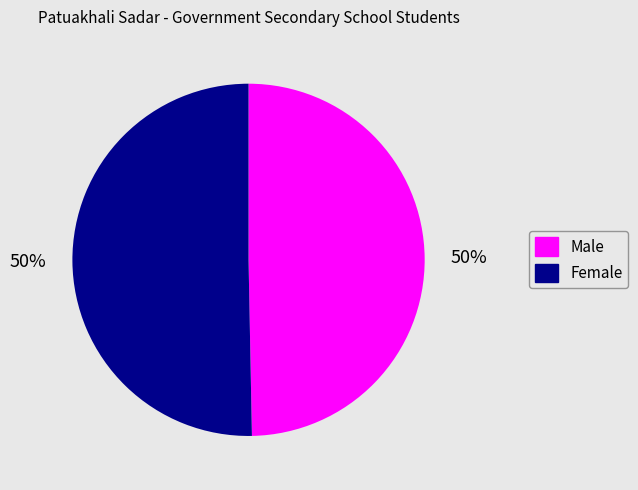

Do Male and Female together represent more than half of the pie?

Yes